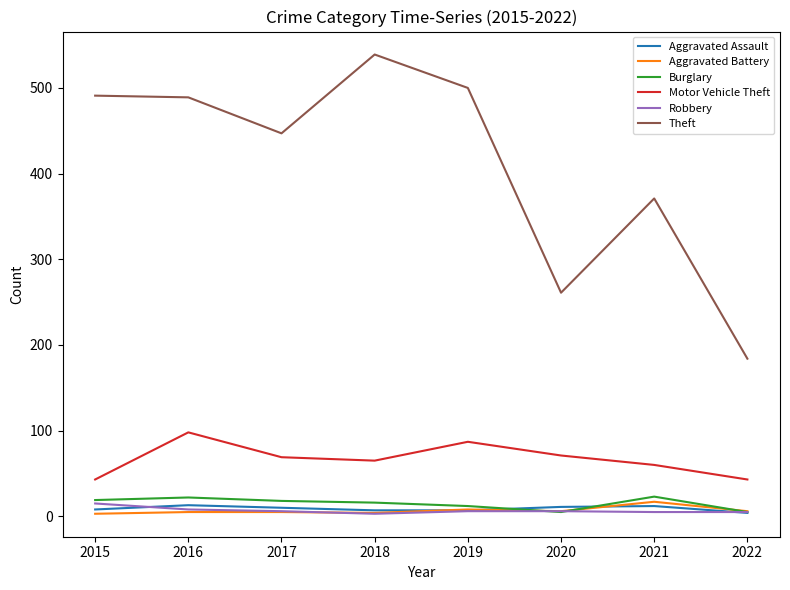

Is it true that Theft equals 342 at 2015?

False